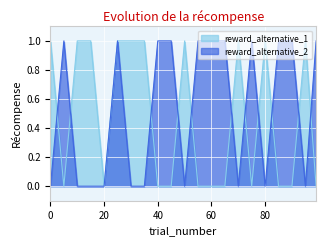

What is the spread (max minus min) of values at 65?

1